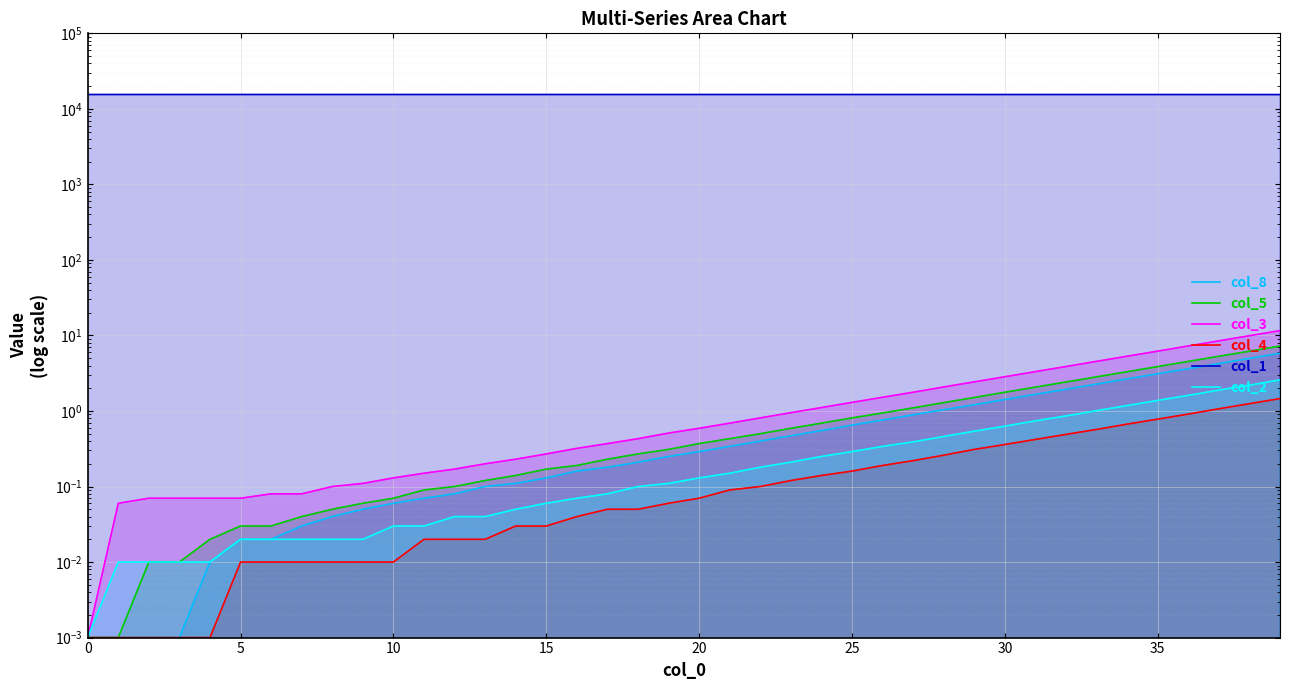

Where is col_1 nearest to the value 15477?

35